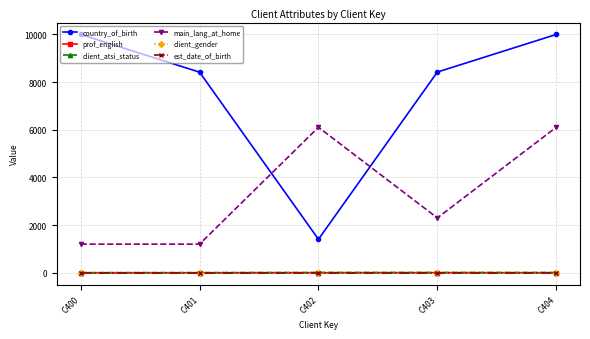

How many lines are shown in the chart?

6